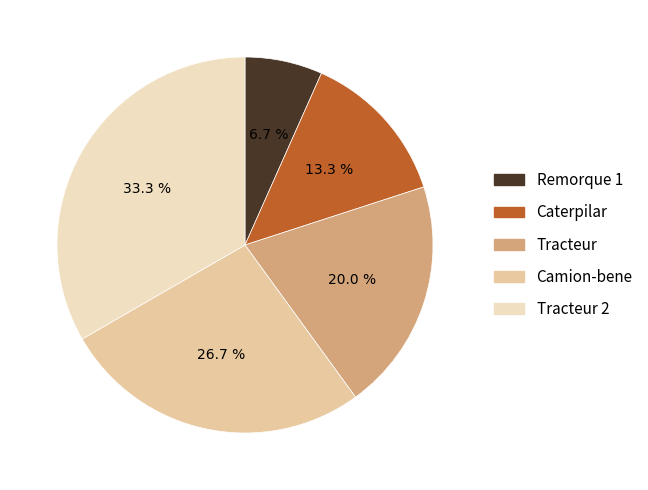

To the nearest percent, what is the combined percentage of Remorque 1 and Caterpilar?

20%